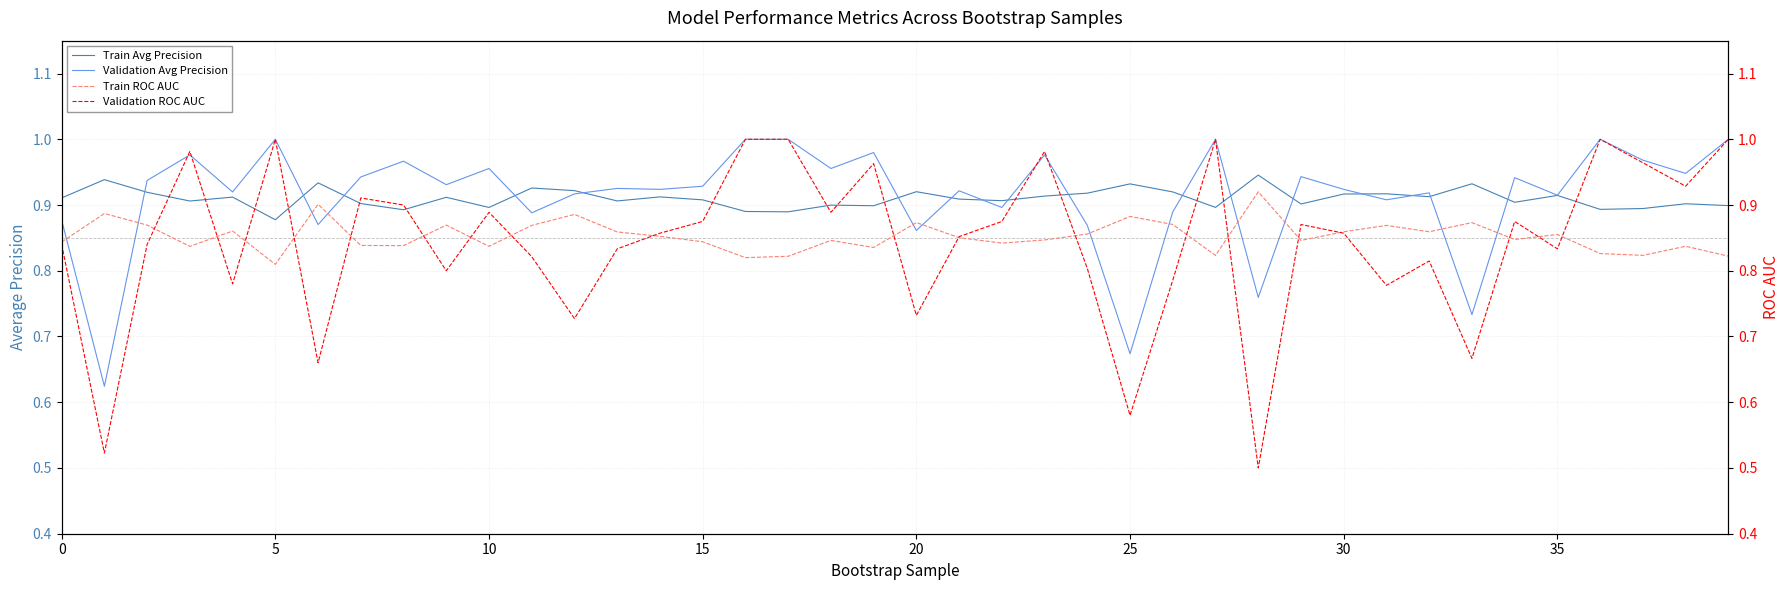

What is the difference between the maximum and second lowest values in the Train ROC AUC series?

0.1